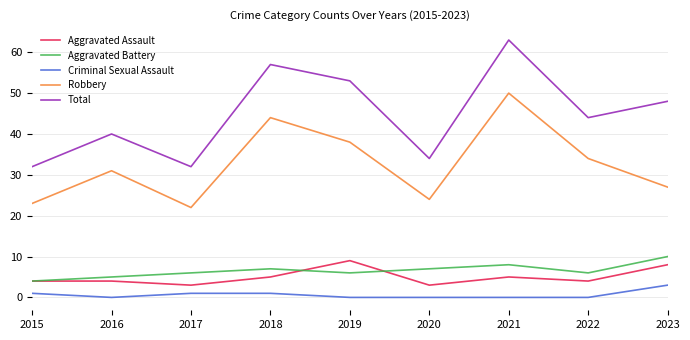

Does the chart have visible grid lines?

Yes